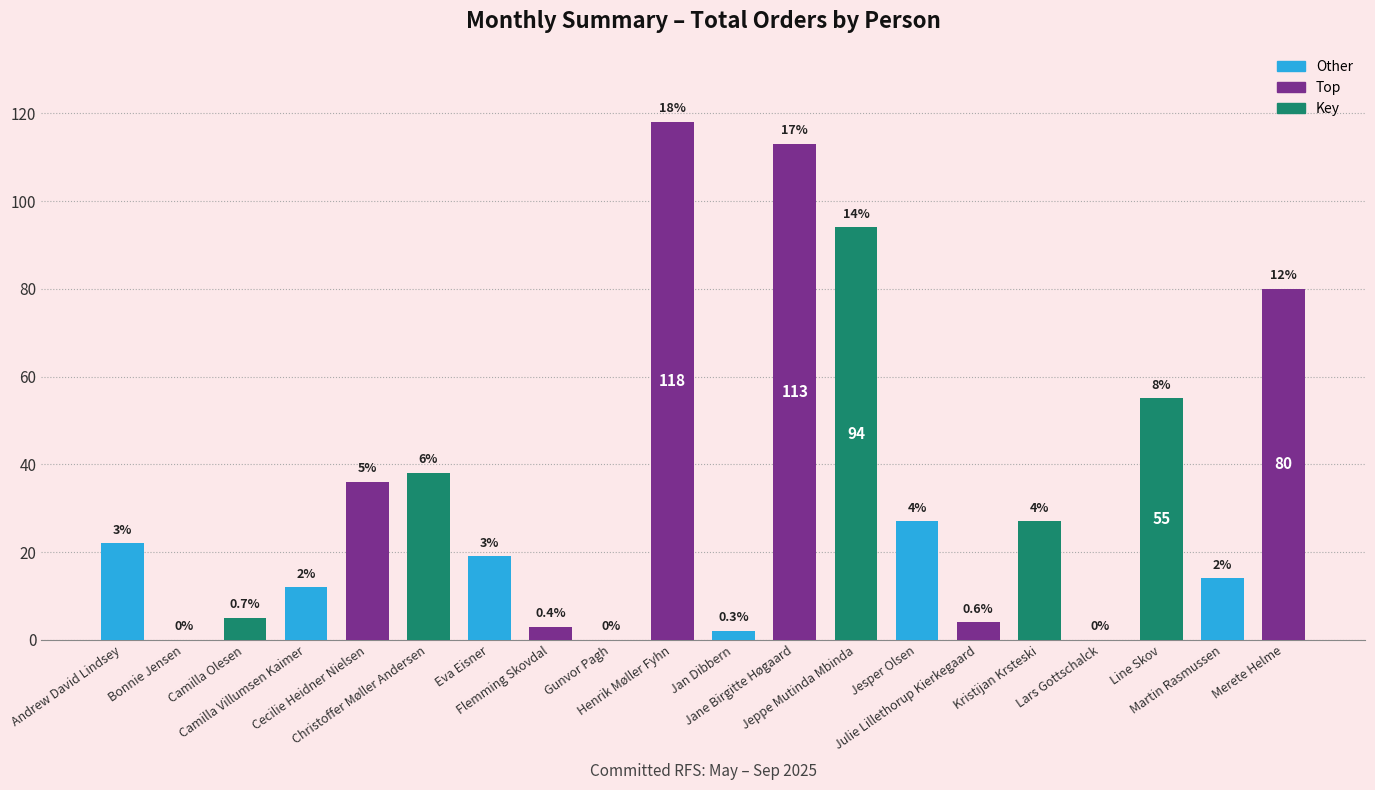

Reading left to right, list all the values displayed in this chart.

22	0	5	12	36	38	19	3	0	118	2	113	94	27	4	27	0	55	14	80